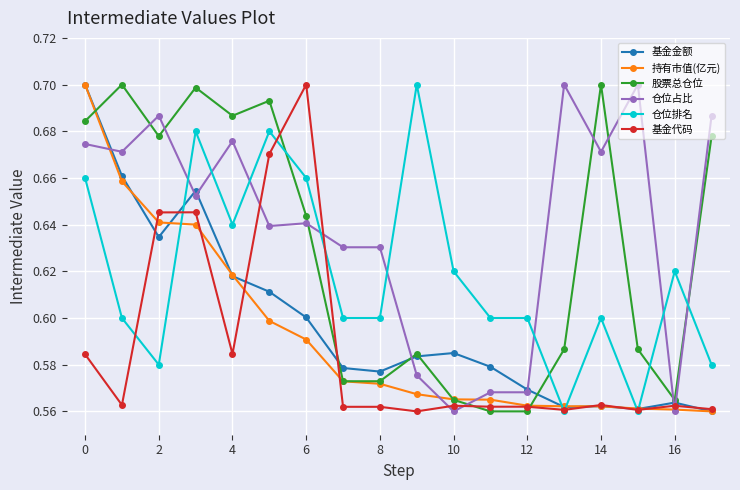

True or false: 仓位占比 and 股票总仓位 cross at least once.

True